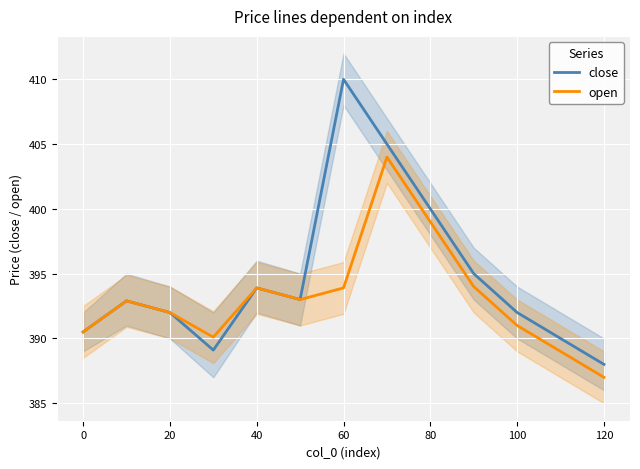

True or false: open and close intersect in this chart.

False